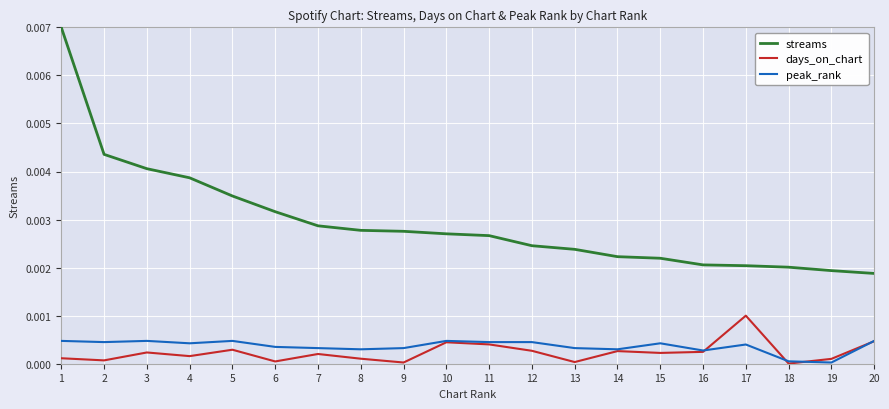

What are all the series names shown in the legend?

streams, days_on_chart, peak_rank